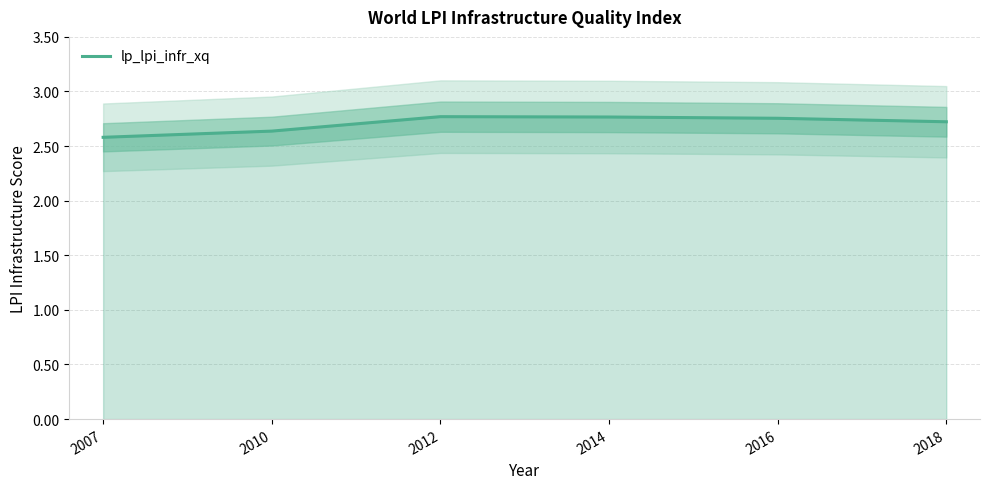

What is the average value?

2.7